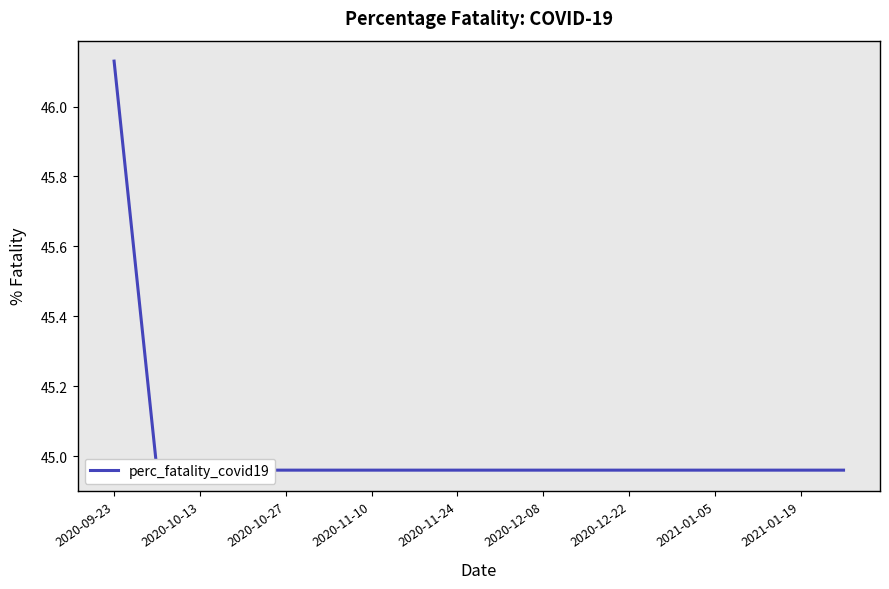

What is the ratio of the value at 2020-10-27 to the value at 2020-09-23?

1.0